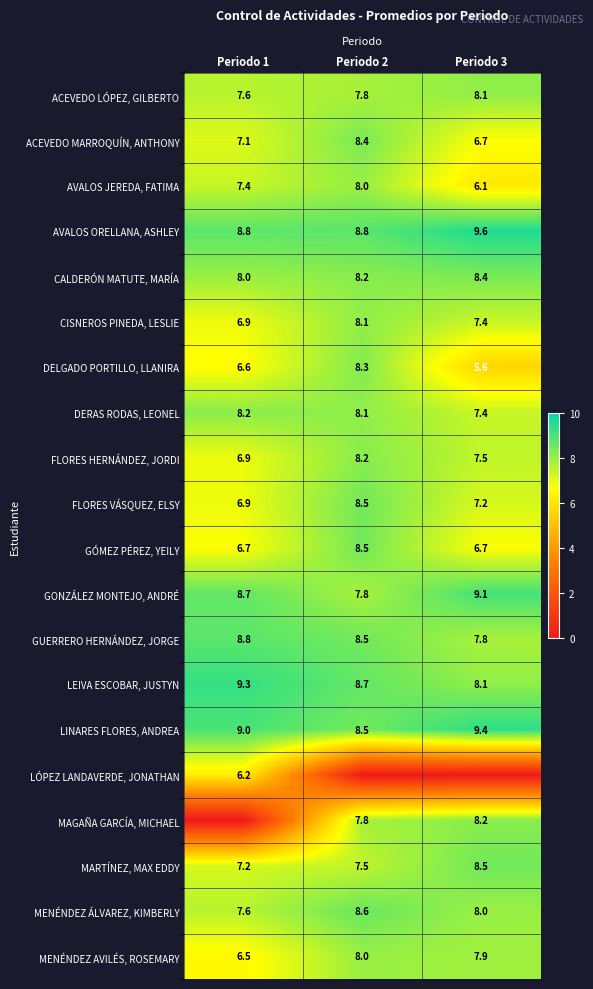

How many values in the FLORES VÁSQUEZ, ELSY series exceed 7?

2